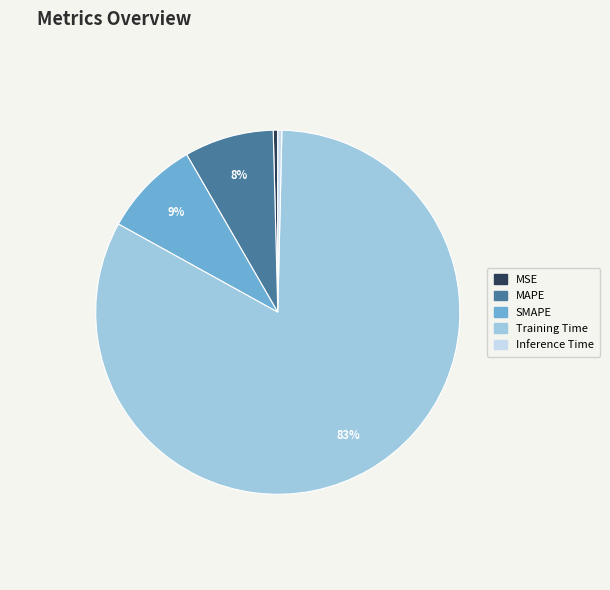

What percentage is the Training Time slice, to the nearest percent?

83%